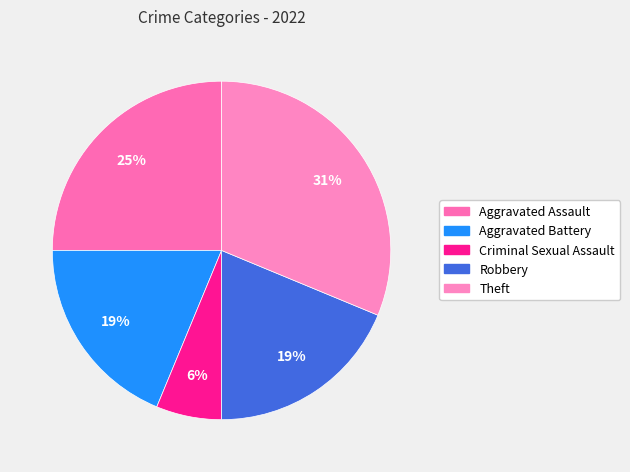

Does any single category account for the majority?

No